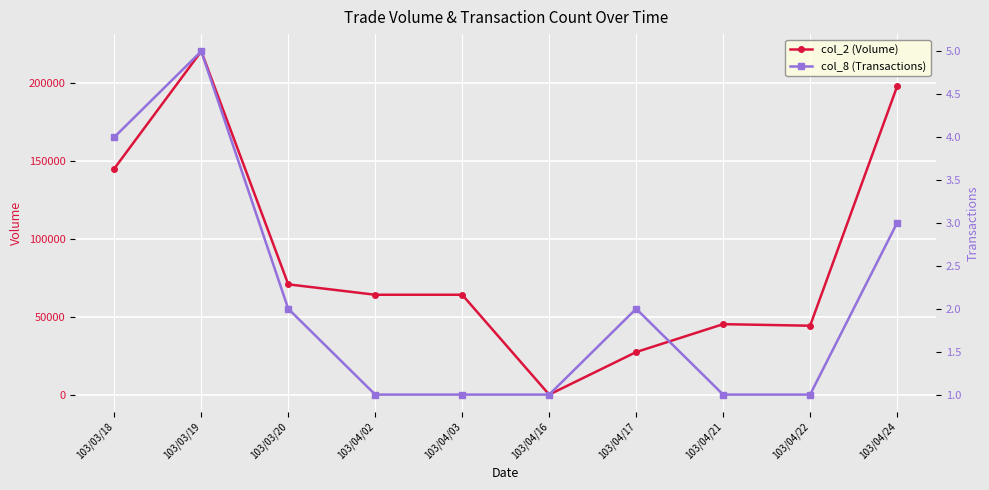

True or false: col_8 (Transactions) and col_2 (Volume) intersect in this chart.

False